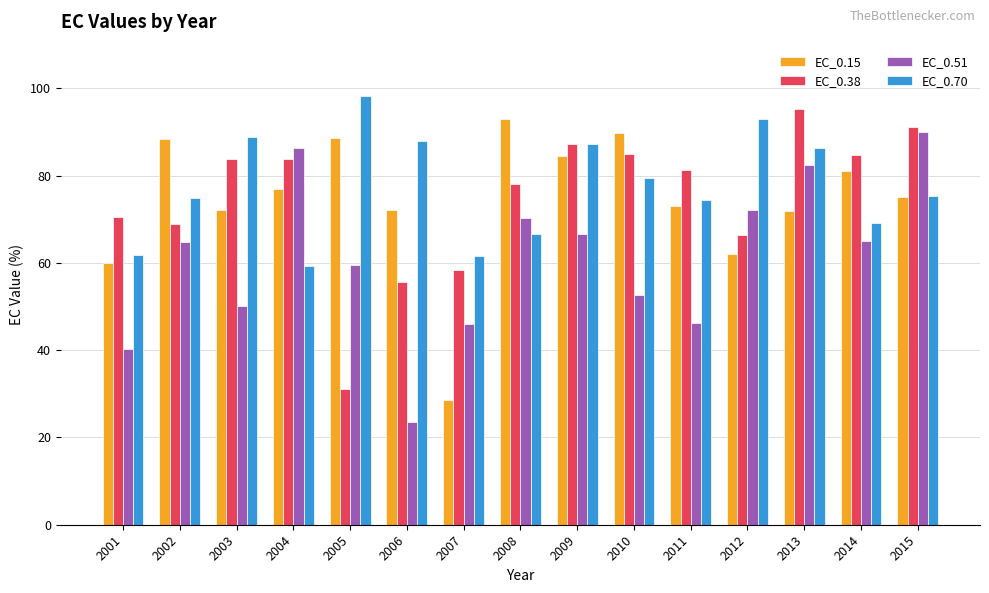

At 2014, list the series in order from largest to smallest.

EC_0.38, EC_0.15, EC_0.70, EC_0.51